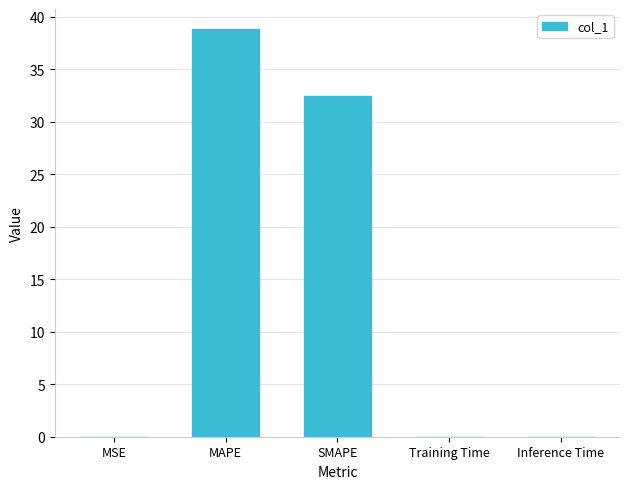

What is the approximate value at MAPE?

38.8